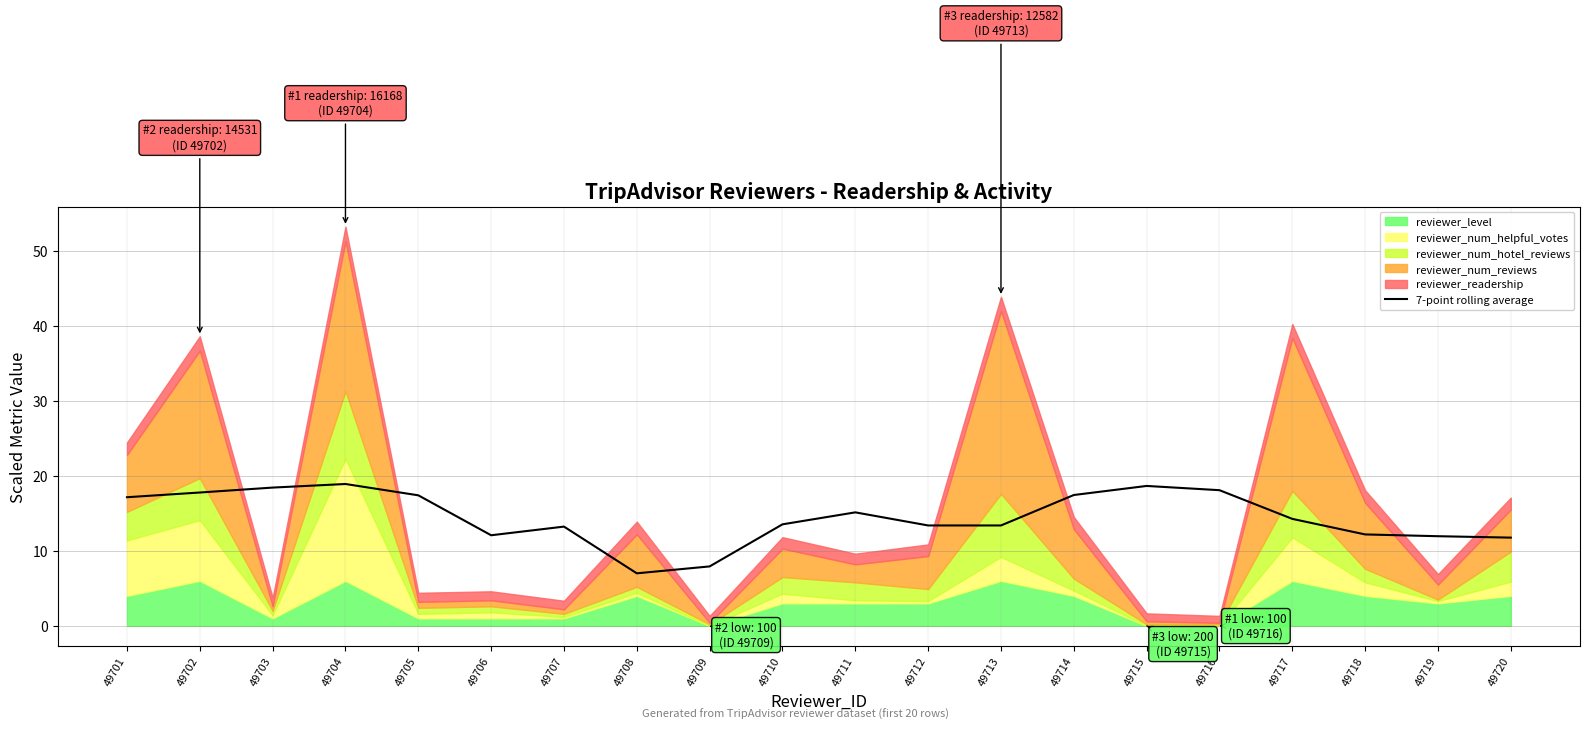

What is the highest value of the 7-point rolling average series?

18.9